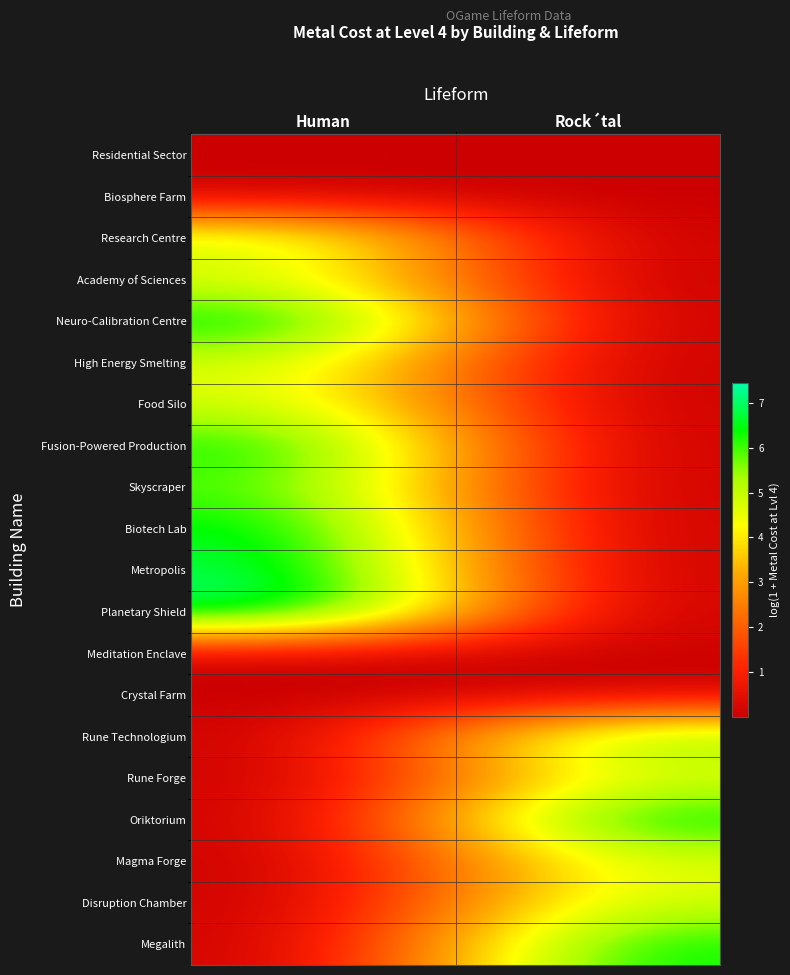

Rank the series at Human from lowest to highest value.

Meditation Enclave, Crystal Farm, Rune Technologium, Rune Forge, Oriktorium, Magma Forge, Disruption Chamber, Megalith, Biosphere Farm, Residential Sector, Academy of Sciences, High Energy Smelting, Food Silo, Research Centre, Skyscraper, Fusion-Powered Production, Biotech Lab, Neuro-Calibration Centre, Metropolis, Planetary Shield